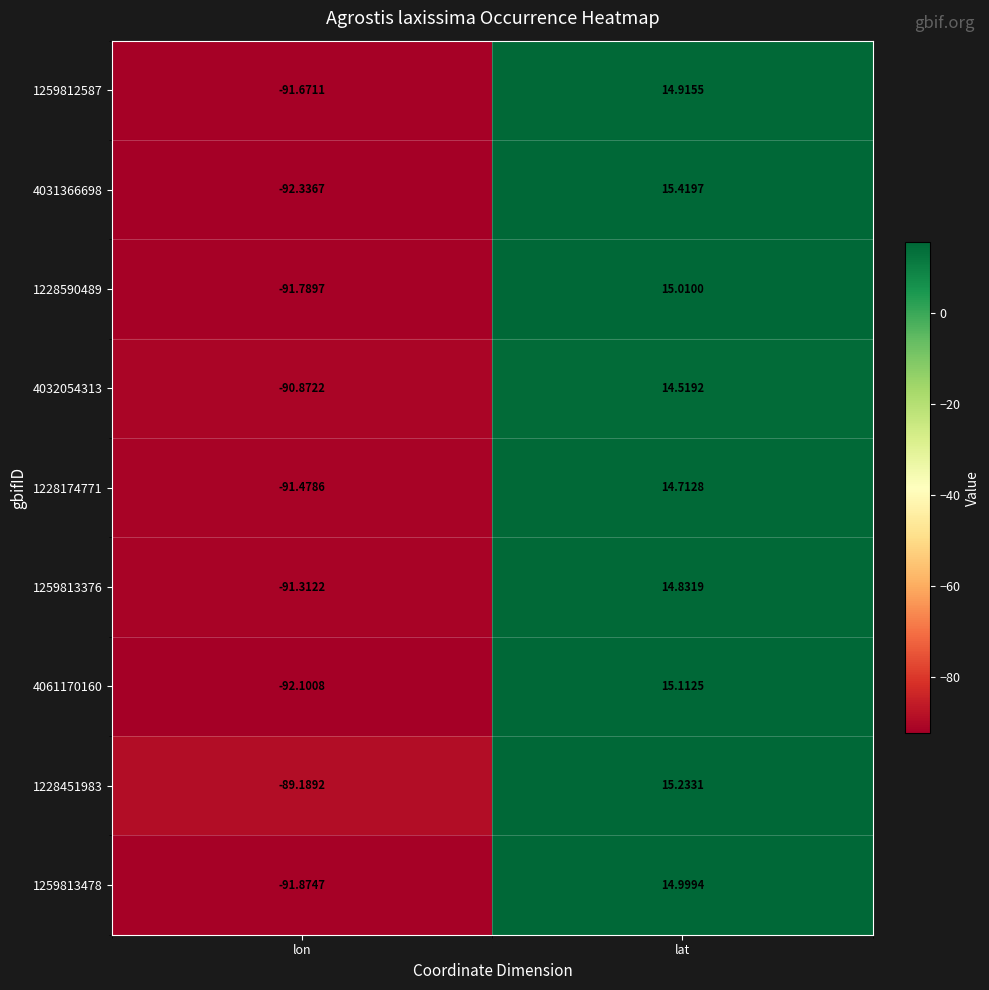

Which label corresponds to the largest value in the chart?

lat